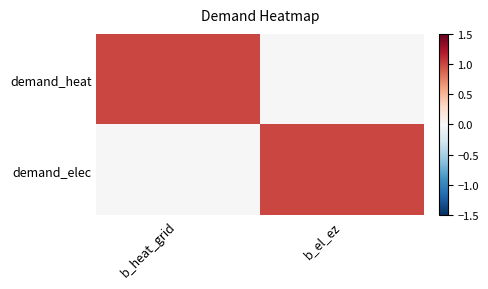

How many series are shown in this chart?

2